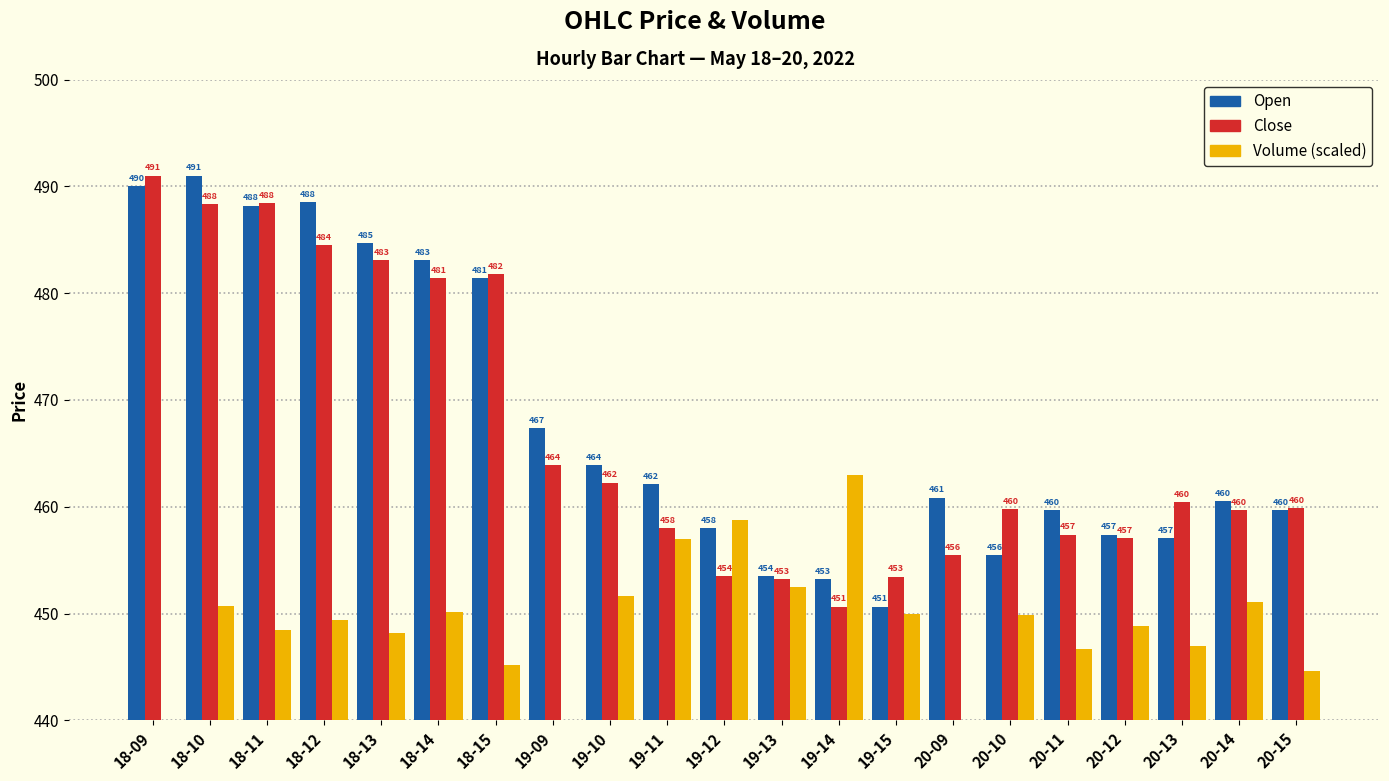

What is the lowest value of the Volume (scaled) series?

440.0